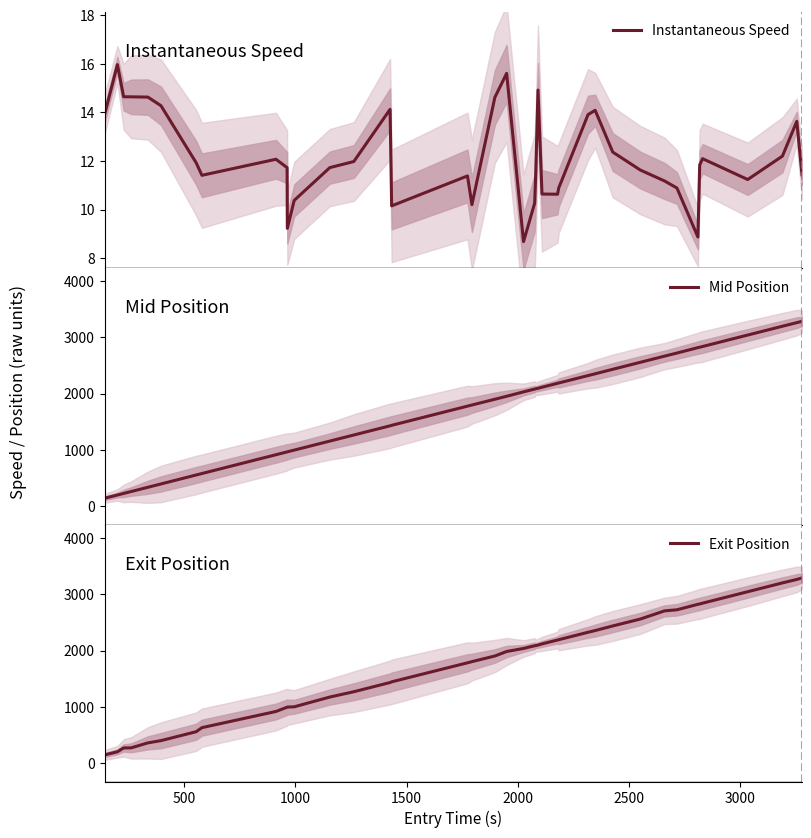

Count the number of categories in the chart.

40